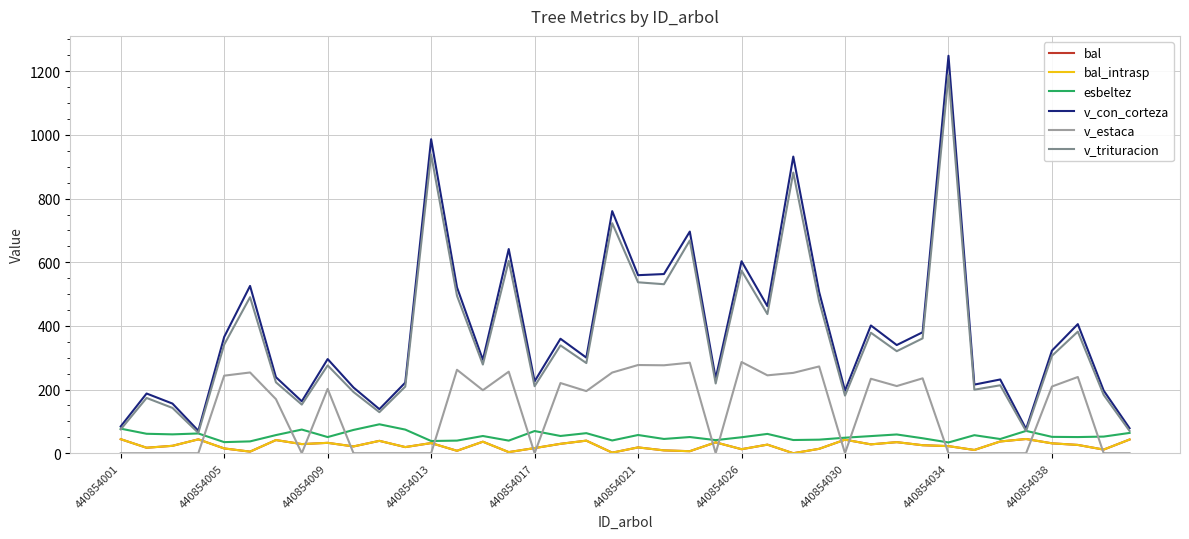

Is this an area chart (filled region under the line)?

No